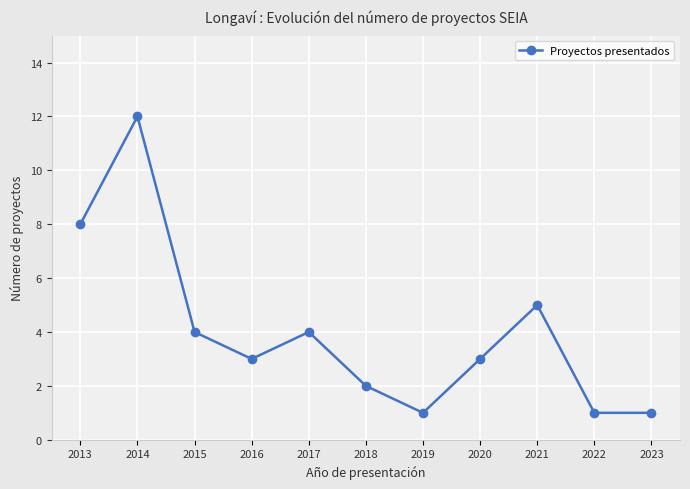

Where is the data nearest to the value 6?

2021